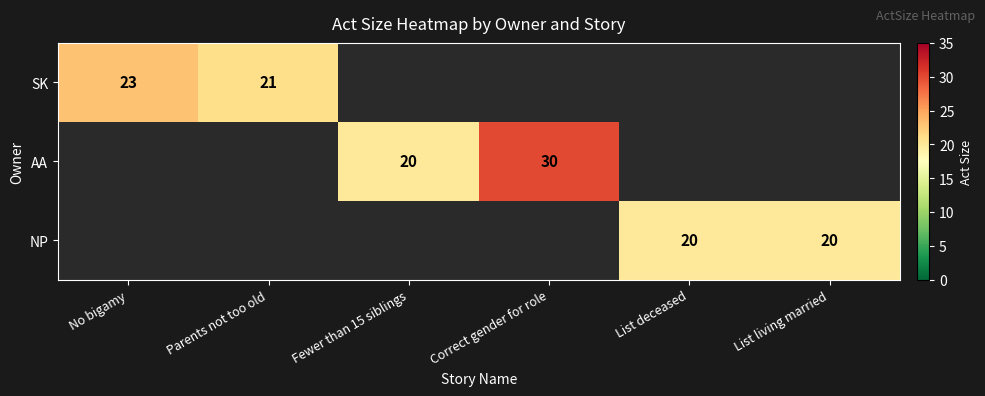

How many categories are shown in the chart?

6